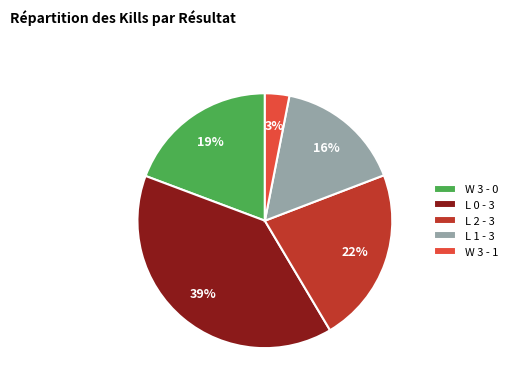

To the nearest percent, what is the combined percentage of L 1 - 3 and W 3 - 0?

35%